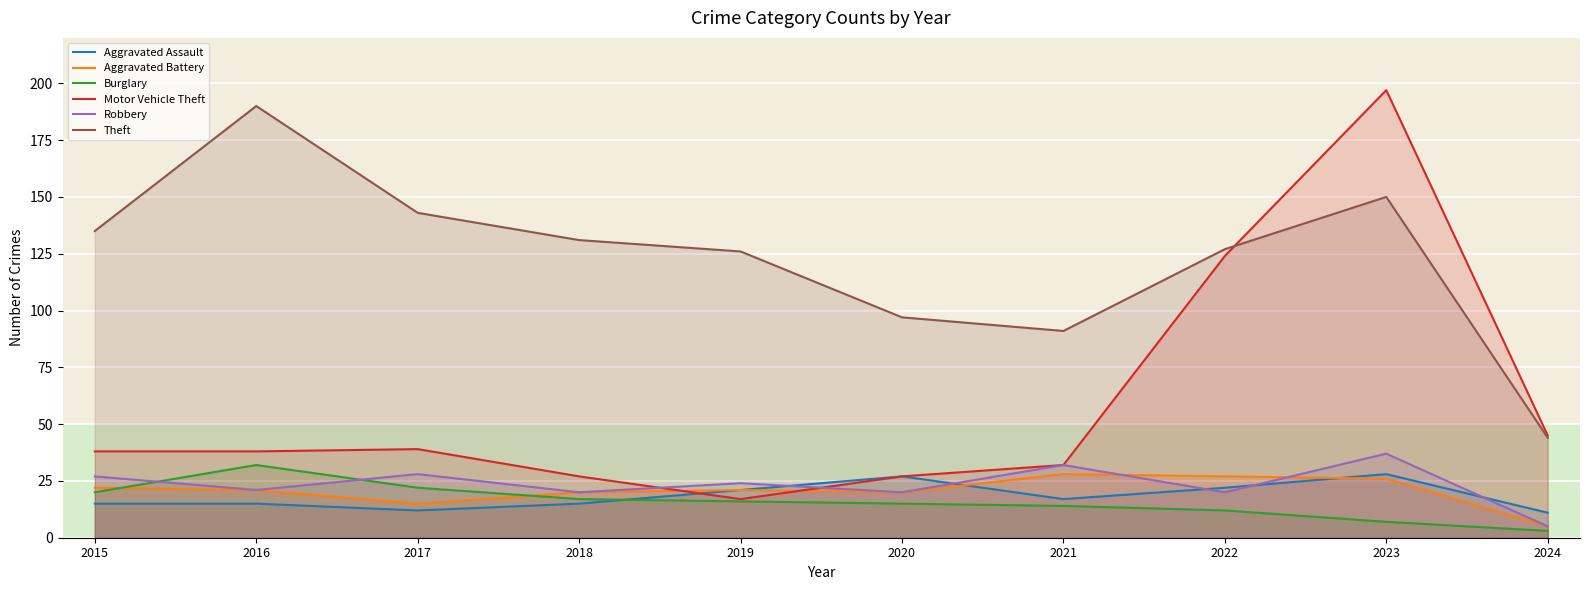

Reading left to right, list all the values displayed in this chart.

Aggravated Assault: 2015=15	2016=15	2017=12	2018=15	2019=21	2020=27	2021=17	2022=22	2023=28	2024=11
Aggravated Battery: 2015=22	2016=21	2017=15	2018=20	2019=21	2020=20	2021=28	2022=27	2023=26	2024=5
Burglary: 2015=20	2016=32	2017=22	2018=17	2019=16	2020=15	2021=14	2022=12	2023=7	2024=3
Motor Vehicle Theft: 2015=38	2016=38	2017=39	2018=27	2019=17	2020=27	2021=32	2022=124	2023=197	2024=45
Robbery: 2015=27	2016=21	2017=28	2018=20	2019=24	2020=20	2021=32	2022=20	2023=37	2024=5
Theft: 2015=135	2016=190	2017=143	2018=131	2019=126	2020=97	2021=91	2022=127	2023=150	2024=44